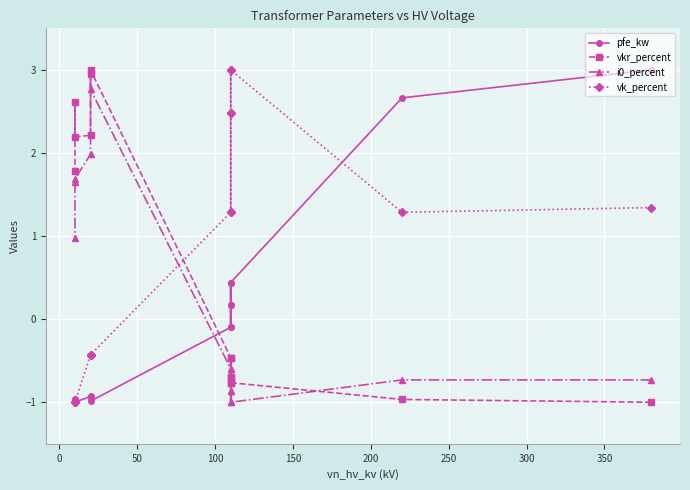

Is this an area chart (filled region under the line)?

No